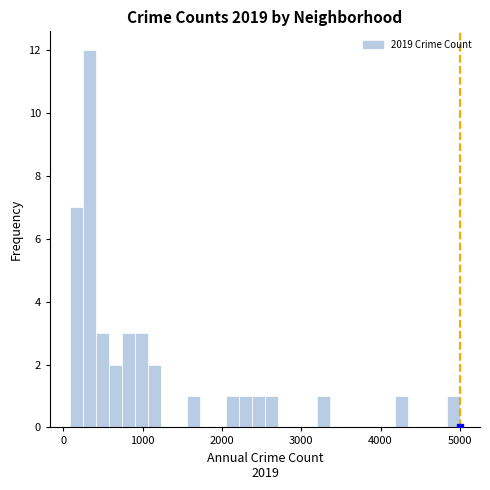

Read against the x-axis, roughly where is the centre of the tallest bar?

300